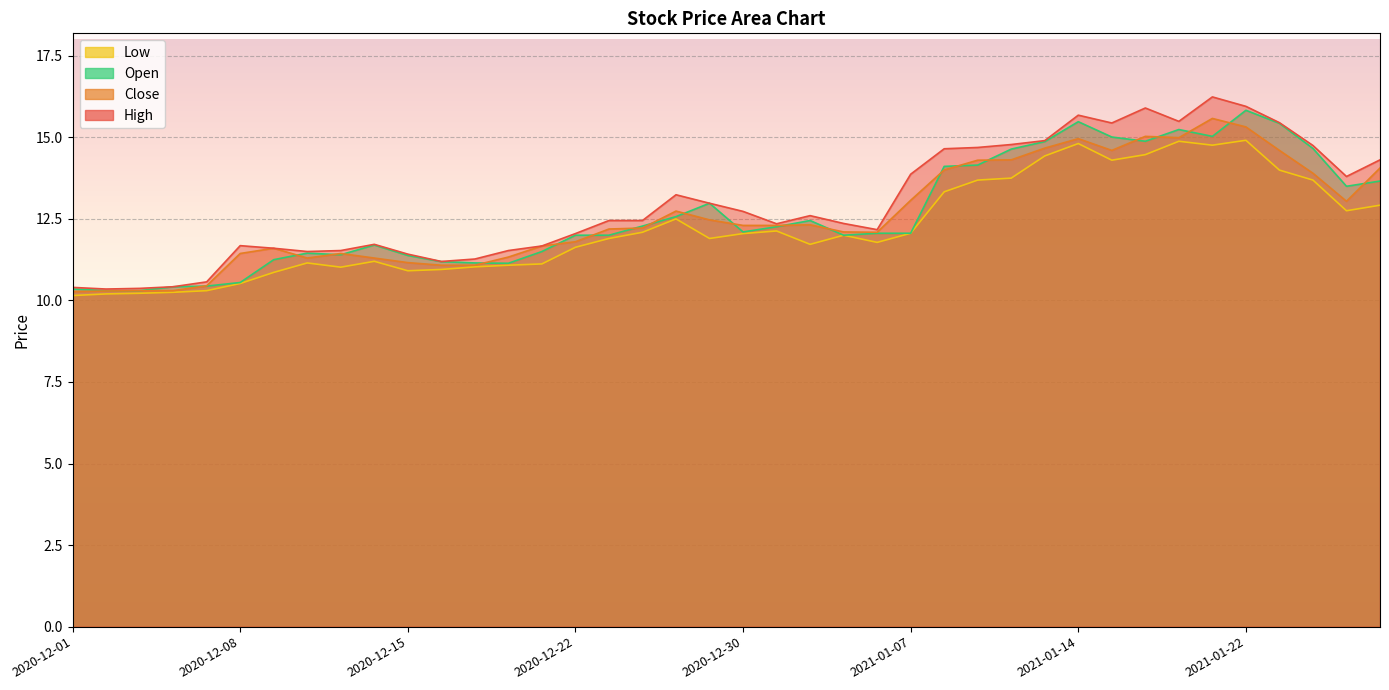

Which series has the widest spread of values?

High